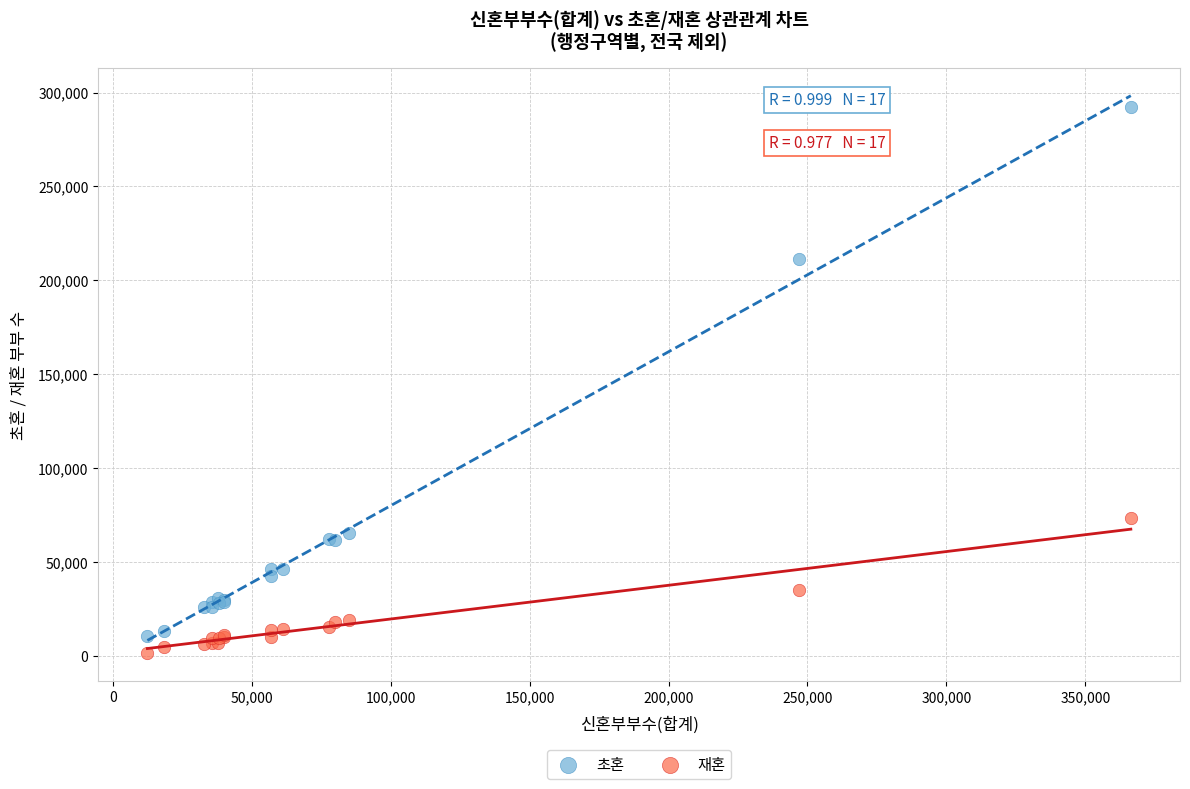

Which series reaches the maximum Y coordinate?

초혼